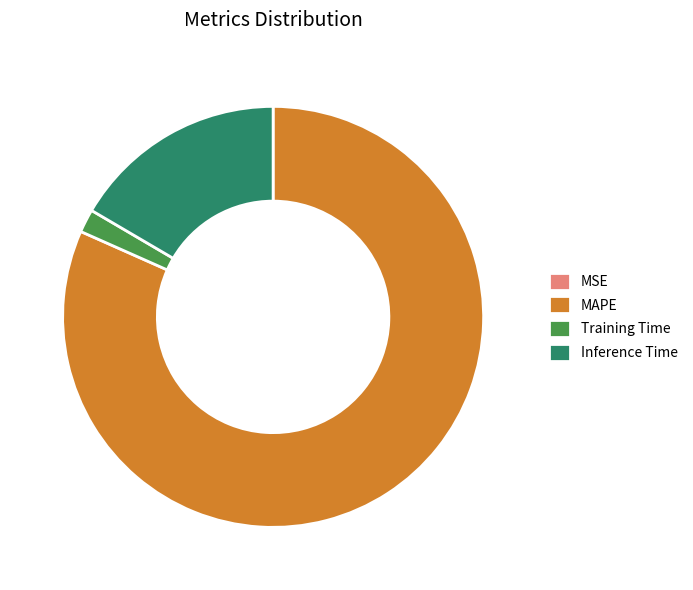

Which slice is the largest?

MAPE